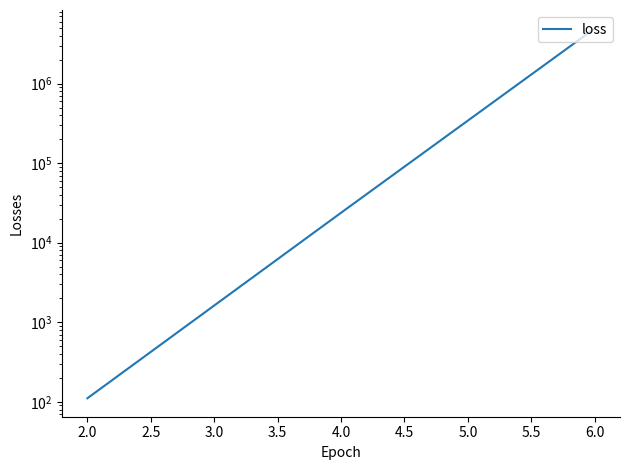

Count the number of categories in the chart.

3